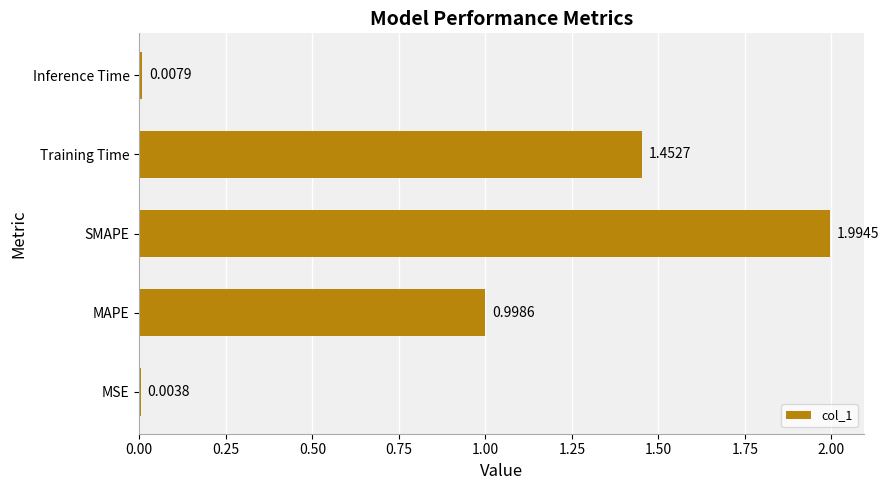

Which label corresponds to the largest value in the chart?

SMAPE